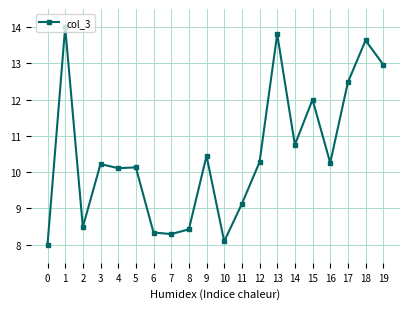

How many data points does each series have?

20